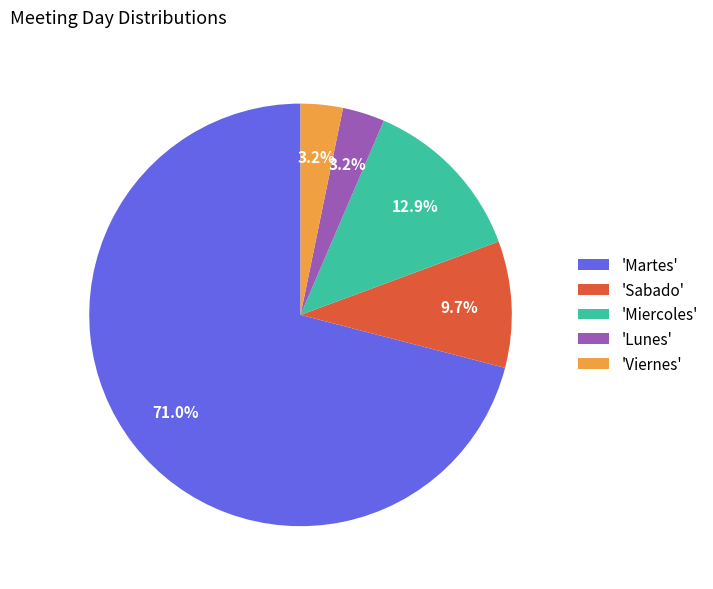

Does any single category account for the majority?

Yes